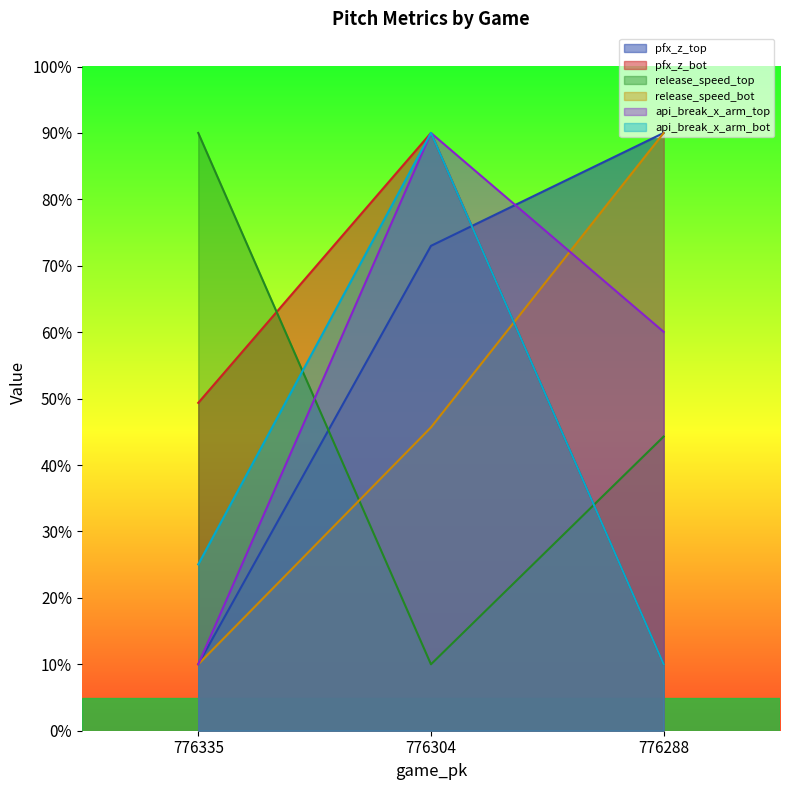

List the labels in order of pfx_z_top value, smallest first.

776335, 776304, 776288